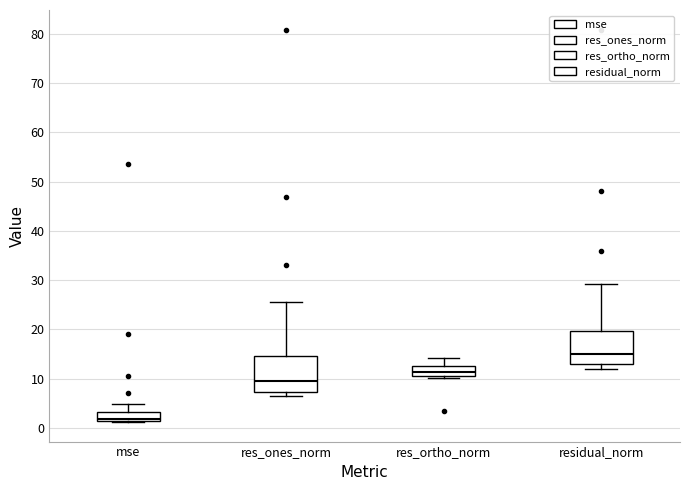

Reading left to right, read every box against the y-axis: the position of its median line, the range the box covers, and the ends of its whiskers. The values are not printed on the chart, so give them approximately, as read against the axis.

mse: median 2, box 1 to 3, whiskers 1 to 5
res_ones_norm: median 9, box 7 to 15, whiskers 6 to 26
res_ortho_norm: median 11 (inside the box), box 11 to 13, whiskers 10 to 14
residual_norm: median 15, box 13 to 20, whiskers 12 to 29